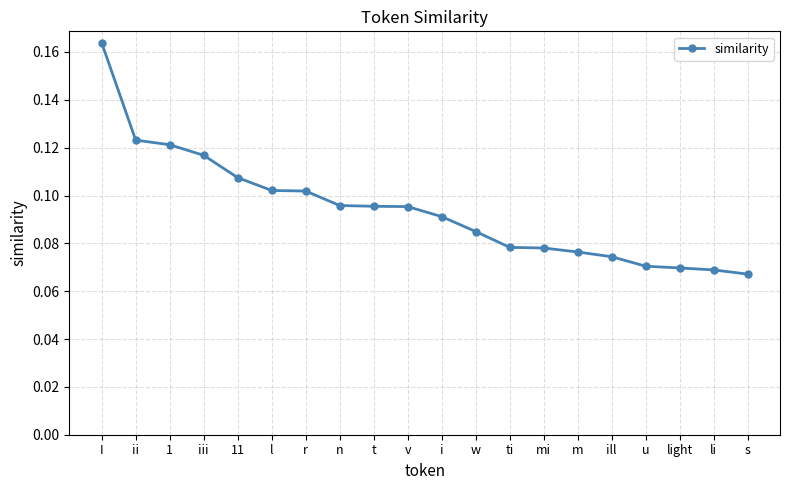

Count the values in the range 0 to 1.

20